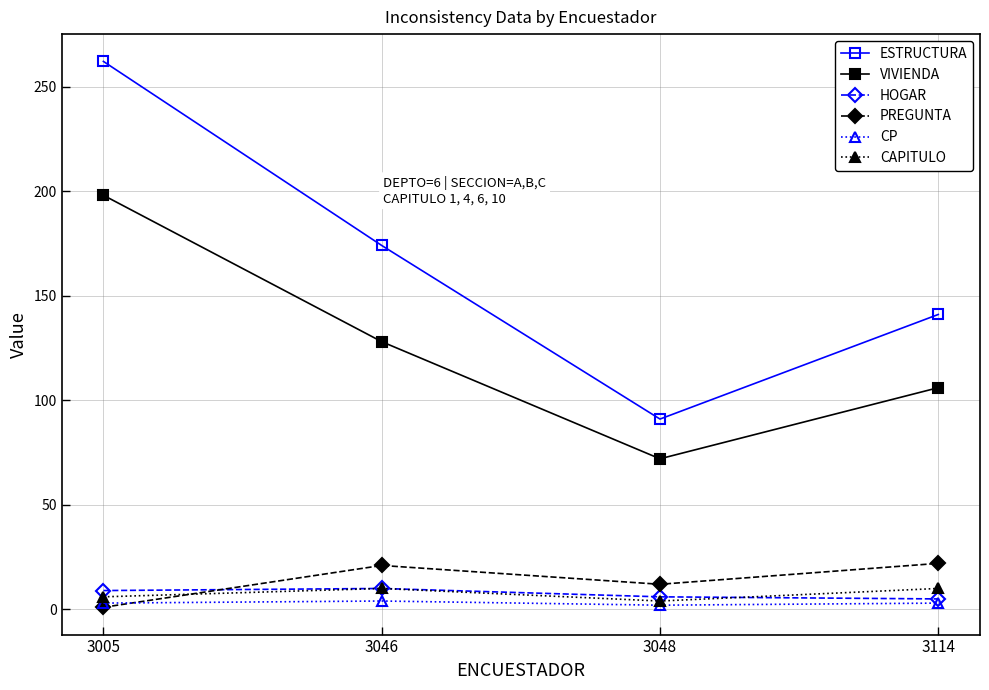

True or false: CAPITULO and ESTRUCTURA cross at least once.

False